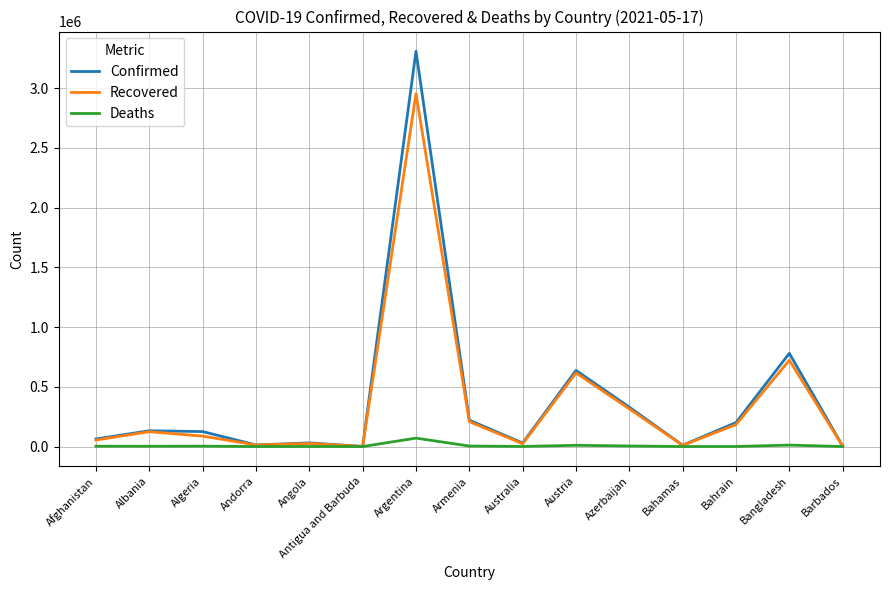

What is the sum of all Recovered values?

5341785